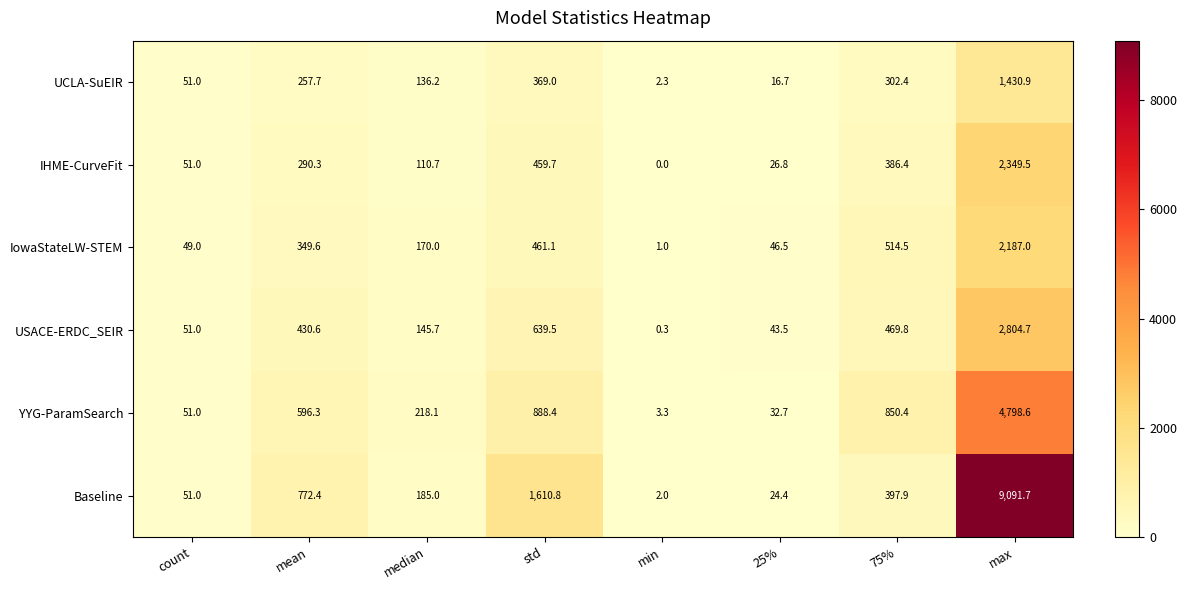

What is the spread (max minus min) of values at 25%?

29.8